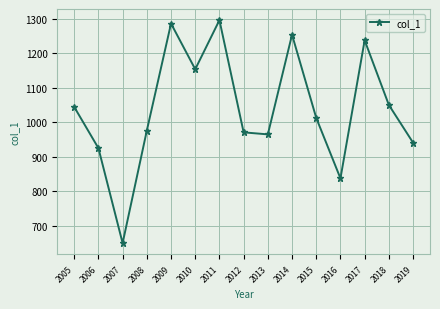

How many series are shown in this chart?

1